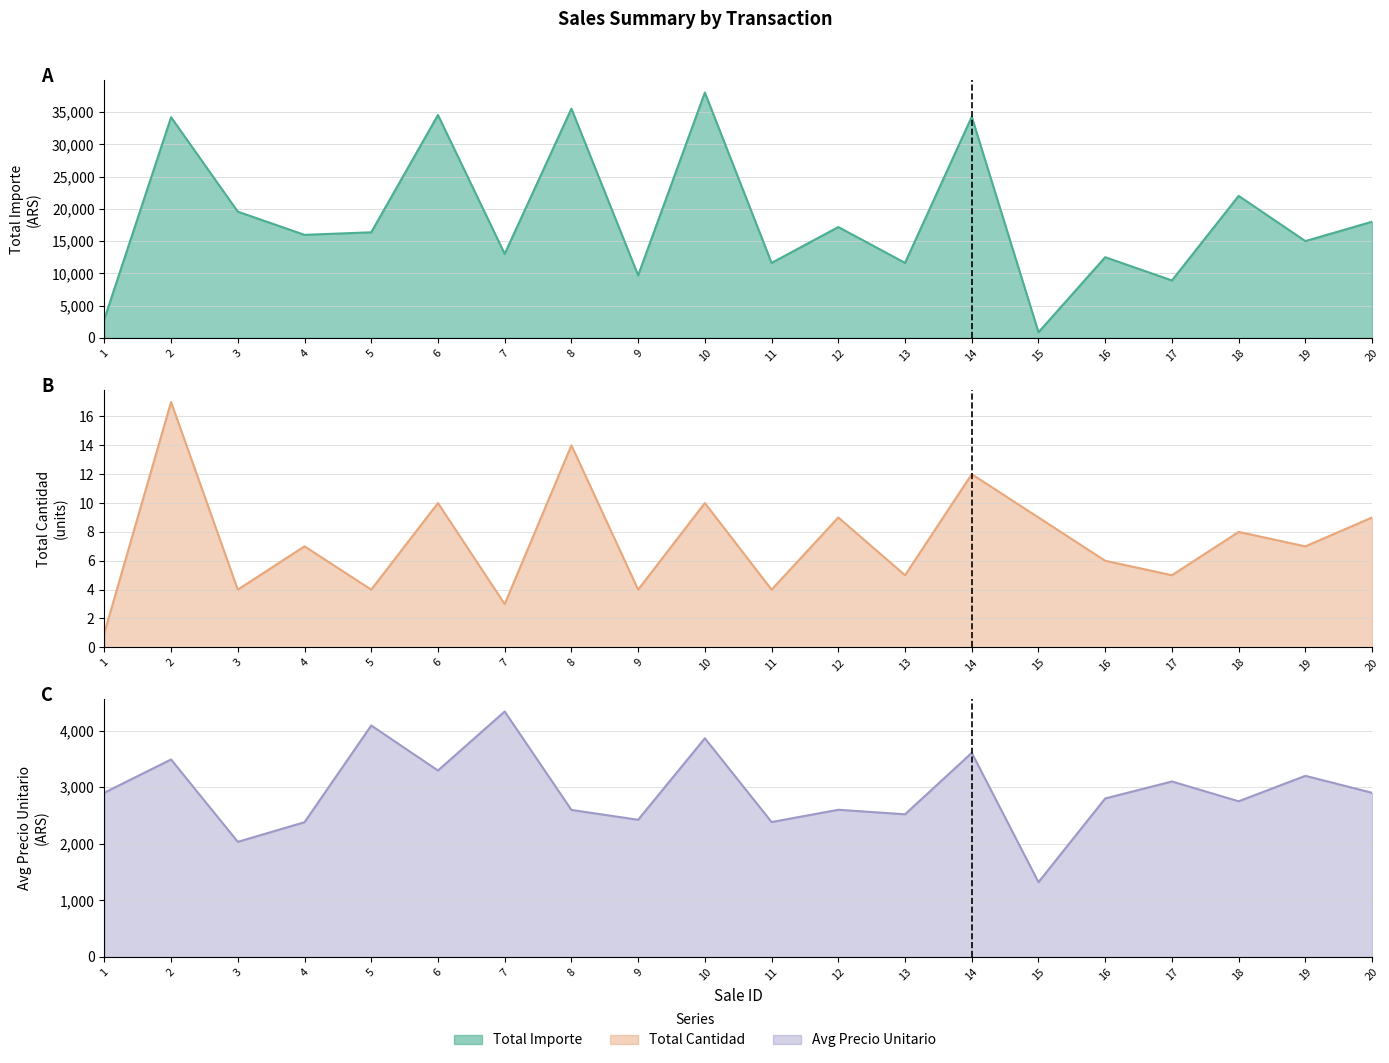

How many lines are shown in the chart?

3